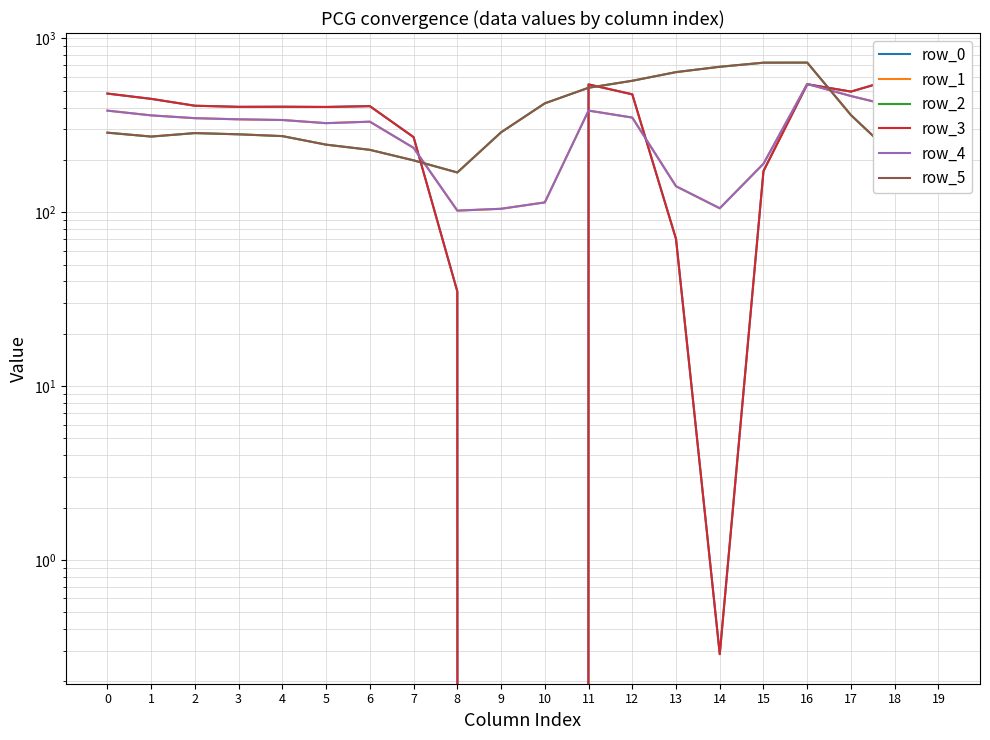

Reading right to left, transcribe all the data shown in this chart.

row_0: 649.2	586.7	494.8	545.4	172.8	0.3	70.2	477.2	544.3	0.0	0.0	35.0	270.7	408.0	403.8	404.9	404.4	410.3	449.5	482.0
row_1: 400.2	405.4	466.6	547.3	190.4	105.5	141.2	350.8	384.7	114.0	104.8	102.3	234.9	332.2	325.7	339.6	342.7	347.9	361.1	384.6
row_2: 151.0	210.0	362.4	726.6	725.8	687.4	640.4	571.2	520.6	423.5	288.5	169.5	199.0	228.8	245.0	274.4	281.0	285.5	272.7	287.1
row_3: 649.2	586.7	494.8	545.4	172.8	0.3	70.2	477.2	544.3	0.0	0.0	35.0	270.7	408.0	403.8	404.9	404.4	410.3	449.5	482.0
row_4: 400.2	405.4	466.6	547.3	190.4	105.5	141.2	350.8	384.7	114.0	104.8	102.3	234.9	332.2	325.7	339.6	342.7	347.9	361.1	384.6
row_5: 151.0	210.0	362.4	726.6	725.8	687.4	640.4	571.2	520.6	423.5	288.5	169.5	199.0	228.8	245.0	274.4	281.0	285.5	272.7	287.1